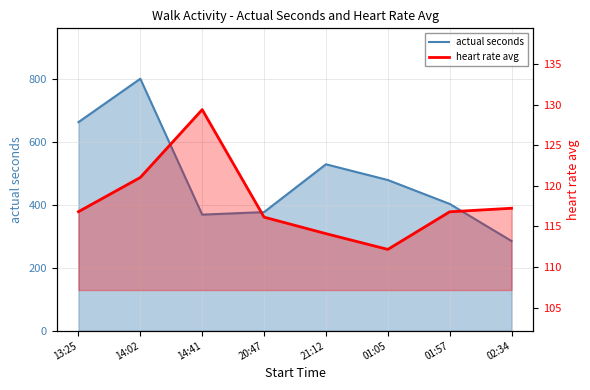

What is the value of the actual seconds point at the 3rd from the left?

369.0